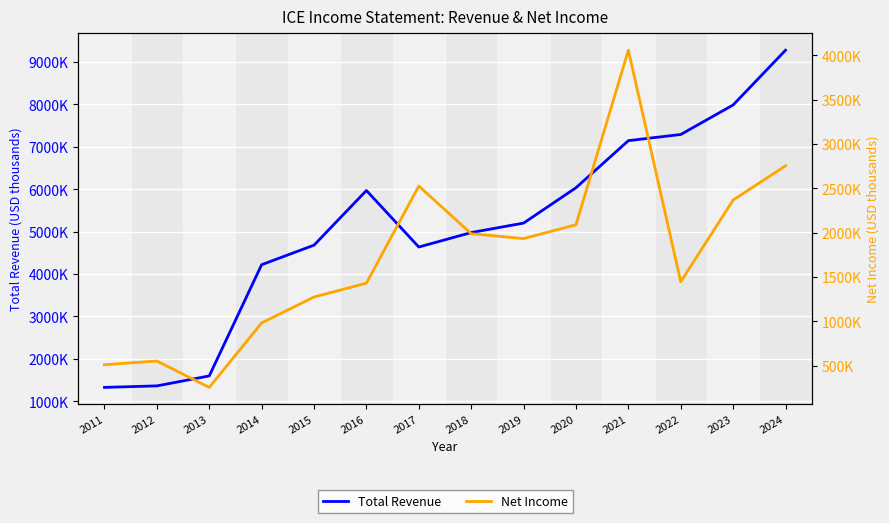

True or false: Total Revenue and Net Income cross at least once.

False